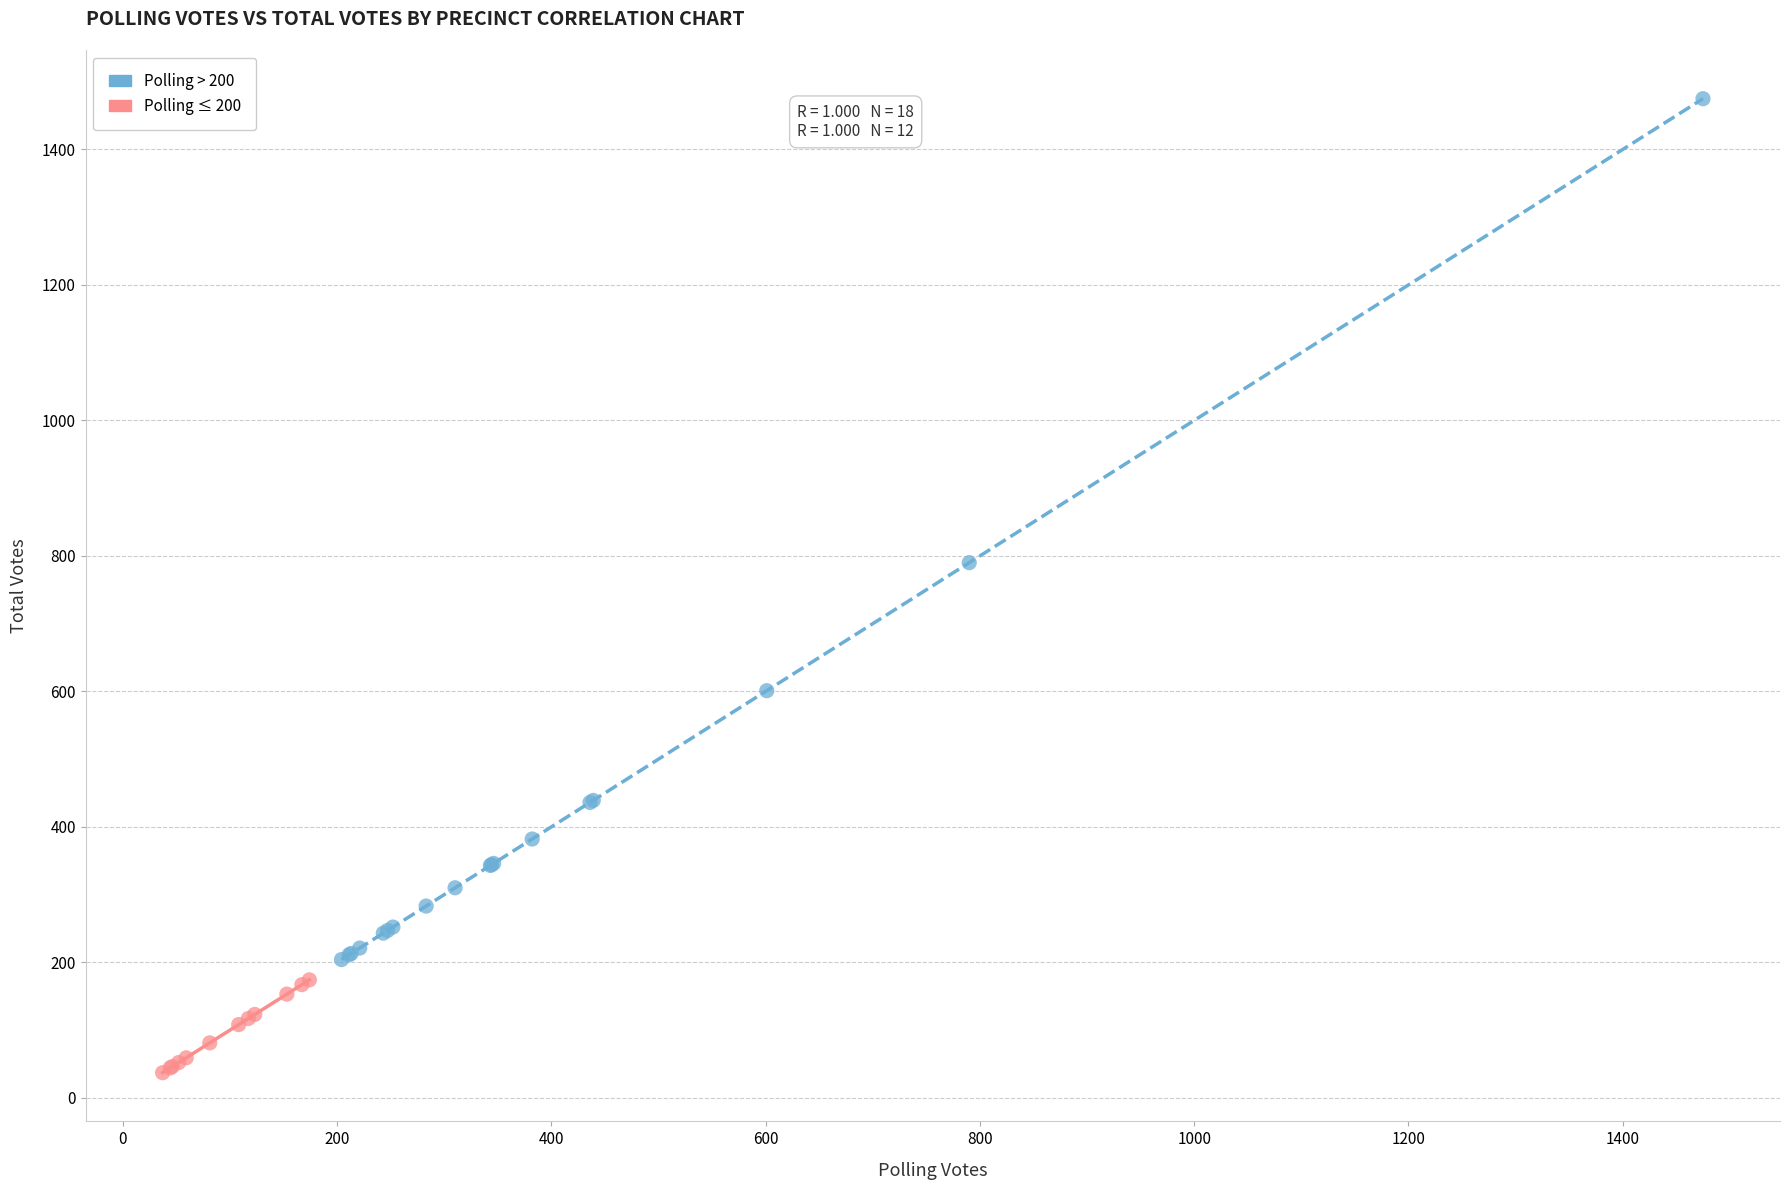

Which series contains the lowest Y value?

Polling ≤ 200